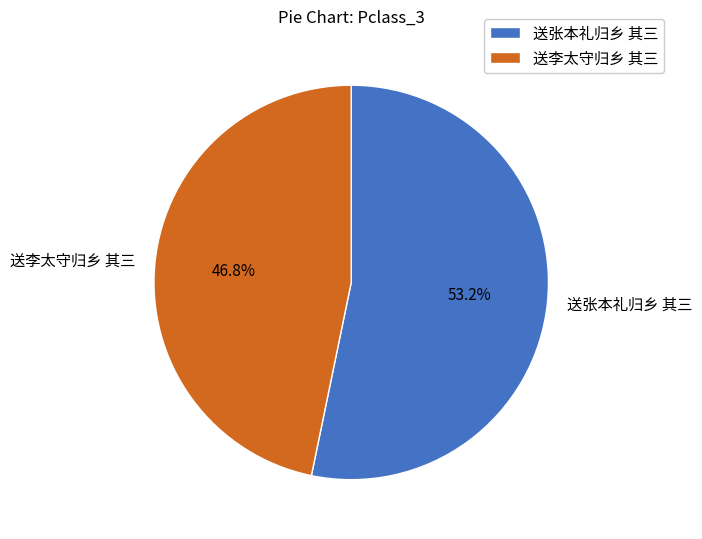

Which category has the smallest portion of the pie?

送李太守归乡 其三